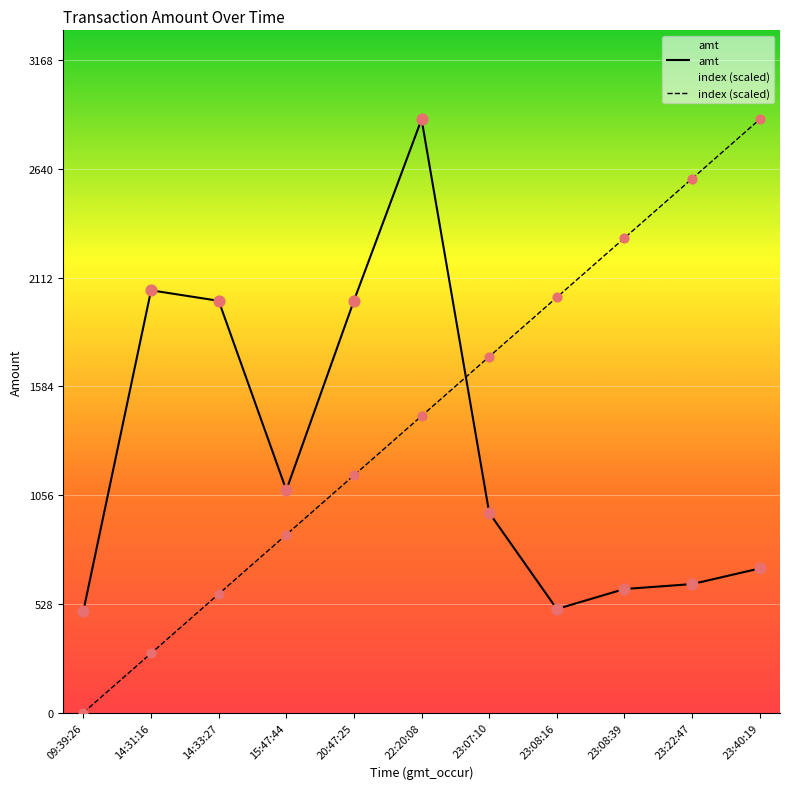

What is the total value across all series at 15:47:44?

1944